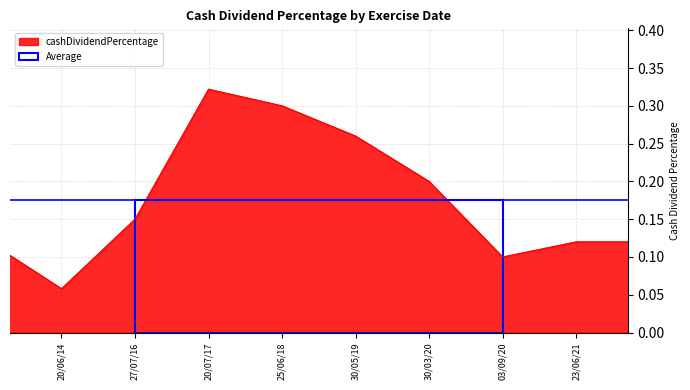

What is the difference between the values at 30/03/20 and 03/09/20?

0.1